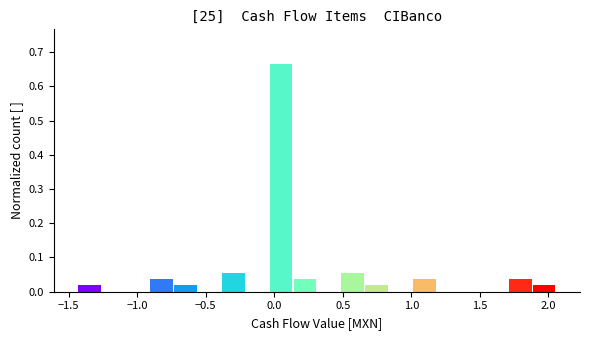

Around what value on the x-axis is the tallest bar? Give the approximate position of its centre, as read against the axis.

0.05